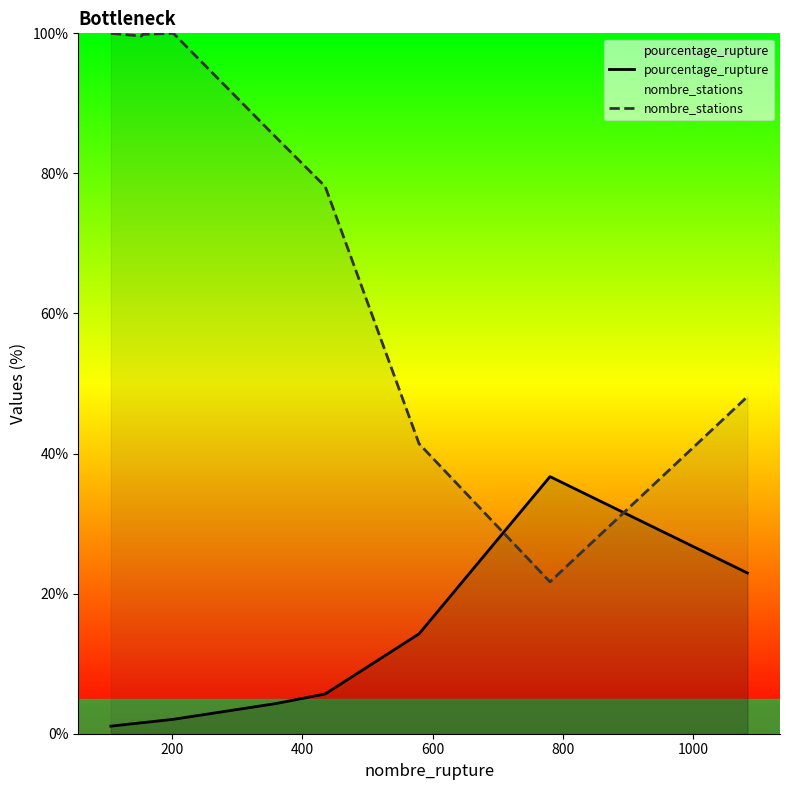

List the series in order of their peak value, highest first.

nombre_stations, pourcentage_rupture